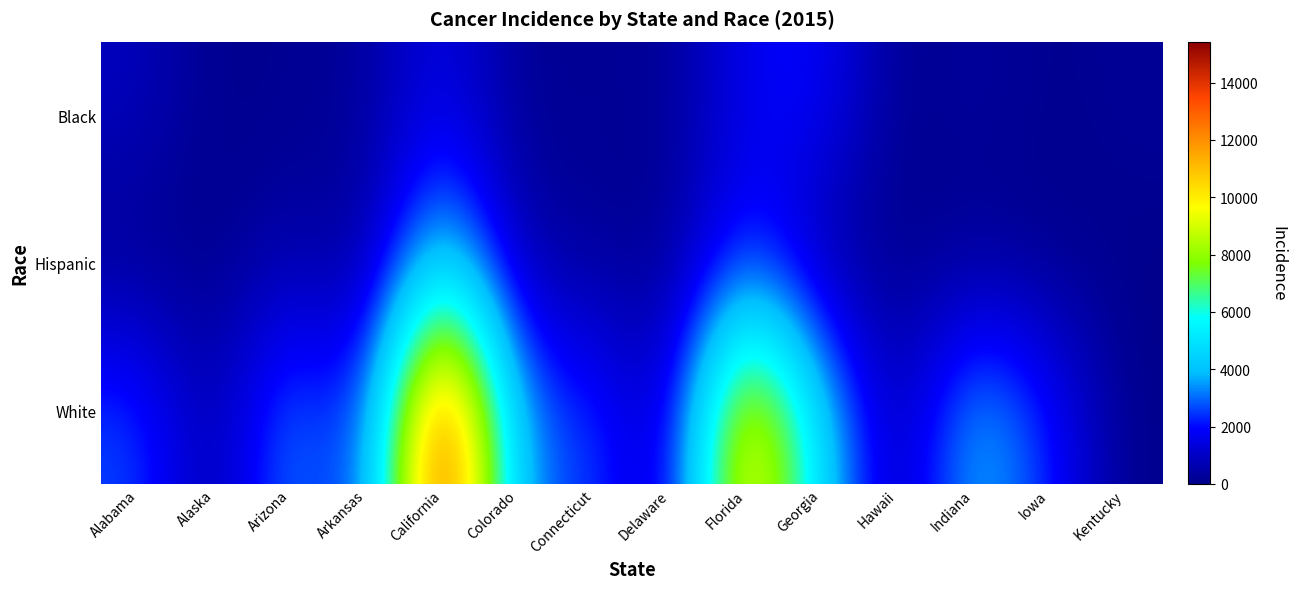

Reading left to right, extract all data points from this chart.

Black: Alabama=886	Alaska=12	Arizona=137	Arkansas=279	California=1685	Colorado=110	Connecticut=248	Delaware=147	Florida=1742	Georgia=2028	Hawaii=10	Indiana=393	Iowa=36	Kentucky=229
Hispanic: Alabama=30	Alaska=13	Arizona=653	Arkansas=42	California=4995	Colorado=404	Connecticut=247	Delaware=20	Florida=2496	Georgia=204	Hawaii=64	Indiana=98	Iowa=29	Kentucky=0
White: Alabama=2689	Alaska=308	Arizona=3524	Arkansas=1728	California=15428	Colorado=2998	Connecticut=2649	Delaware=618	Florida=11166	Georgia=4622	Hawaii=281	Indiana=4244	Iowa=2245	Kentucky=0